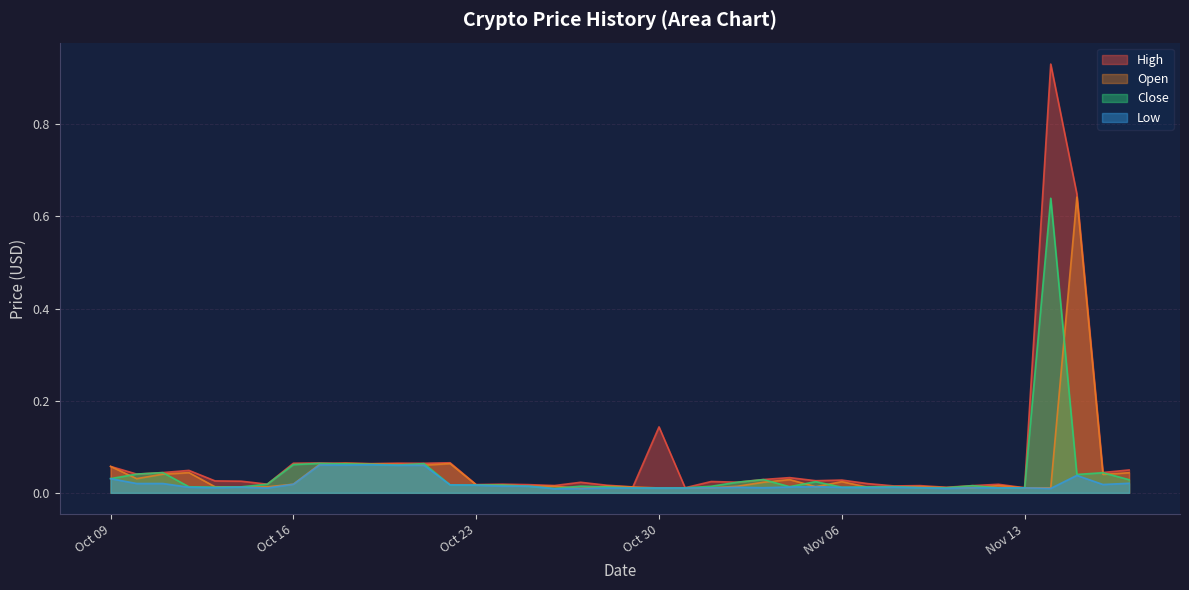

Rank the series by their maximum value, from highest to lowest.

High, Open, Close, Low